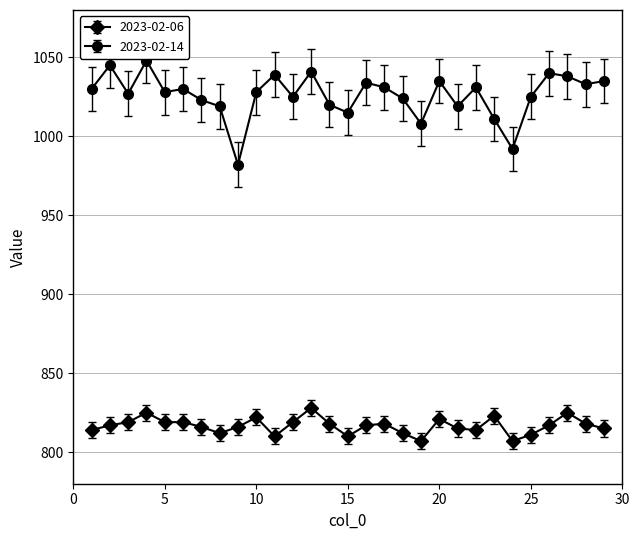

What is the sum of all 2023-02-06 values?

23684